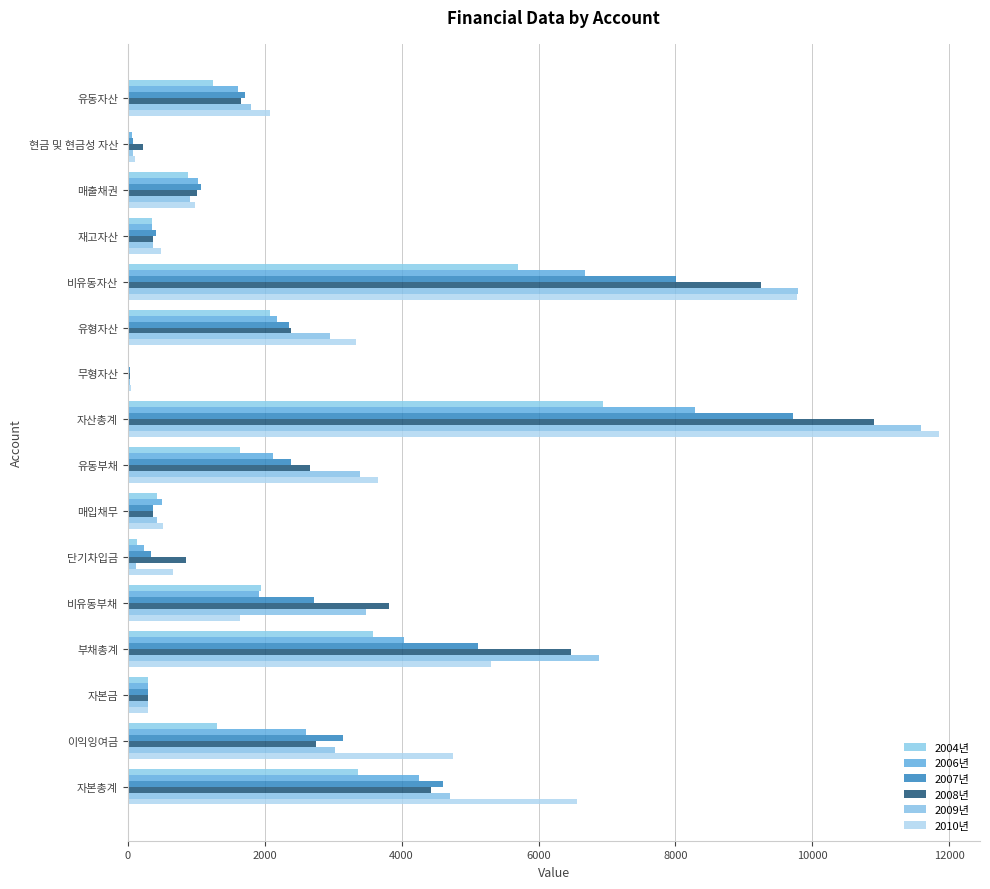

How many data points in 2008년 are above 2385?

8